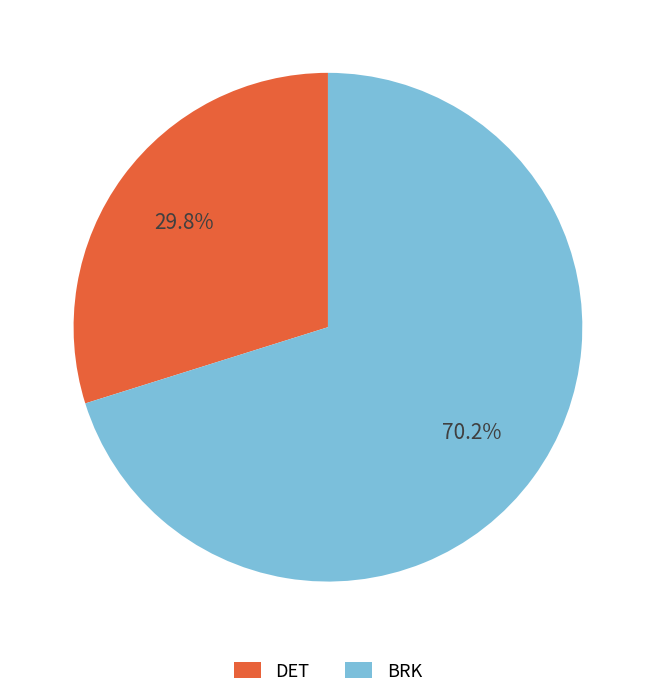

How many slices are in this pie chart?

2